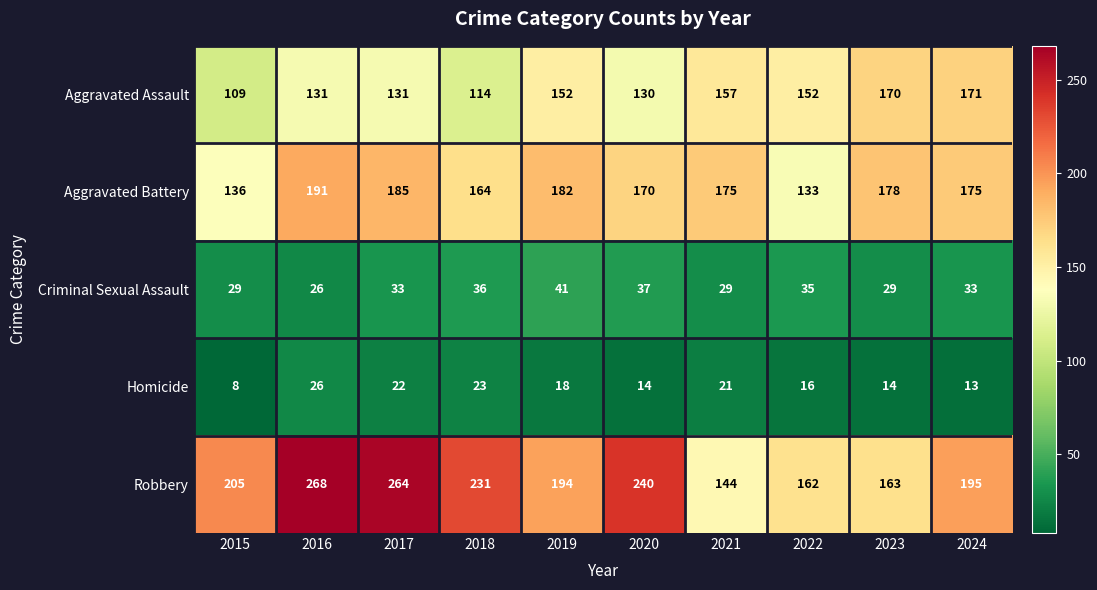

Is it true that Aggravated Battery equals 191 at 2016?

True